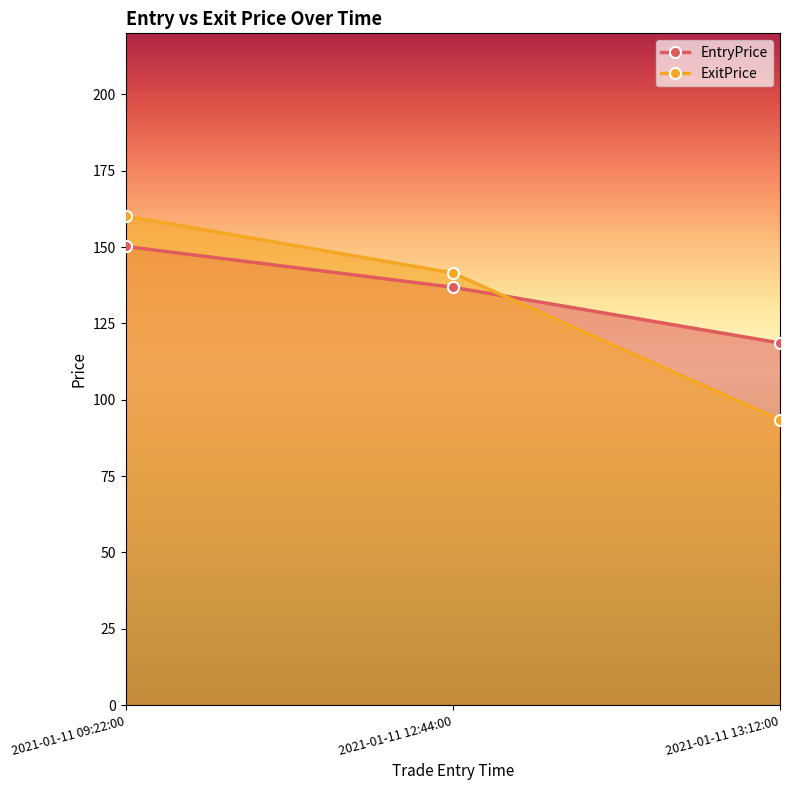

The EntryPrice series shows 136.8 at 2021-01-11 12:44:00. True or false?

True